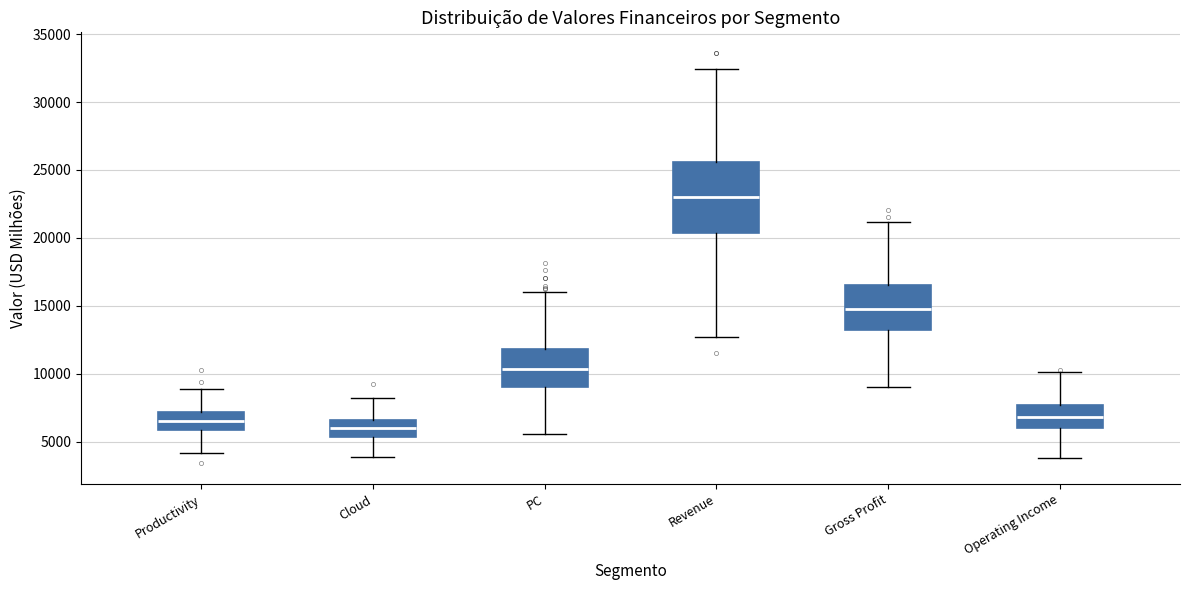

Reading left to right, transcribe this box plot: for each box, give where its median line is, the range the box spans, and where its two whiskers end, as read against the y-axis. The values are not printed on the chart, so give them approximately, as read against the axis.

Productivity: median 6500, box 6000 to 7000, whiskers 4000 to 9000
Cloud: median 6000, box 5500 to 6500, whiskers 4000 to 8000
PC: median 10500, box 9000 to 12000, whiskers 5500 to 16000
Revenue: median 23000, box 20500 to 25500, whiskers 12500 to 32500
Gross Profit: median 15000, box 13000 to 16500, whiskers 9000 to 21000
Operating Income: median 7000, box 6000 to 7500, whiskers 4000 to 10000